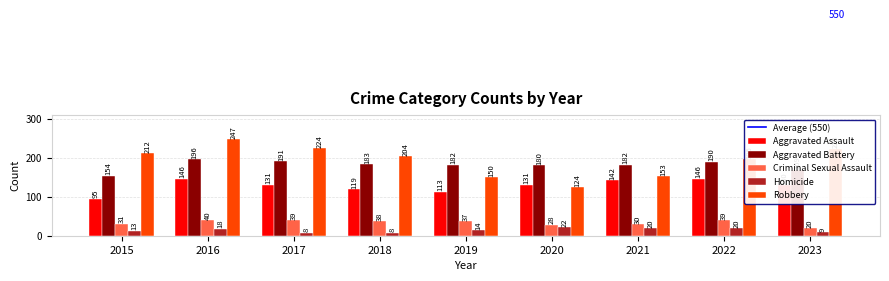

Which category has the highest value in the Aggravated Battery series?

2016